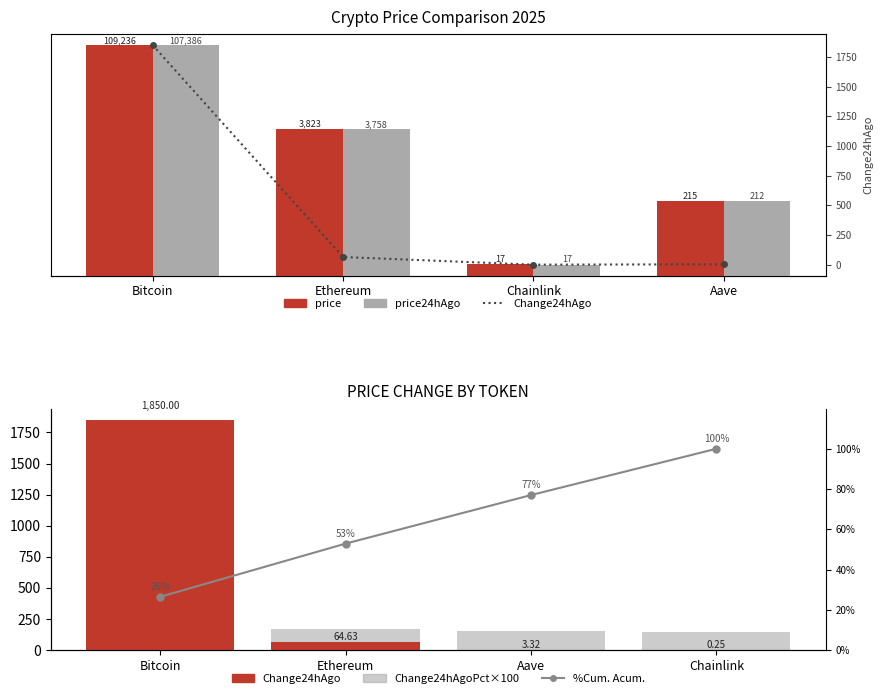

At which label does price reach its peak?

Bitcoin